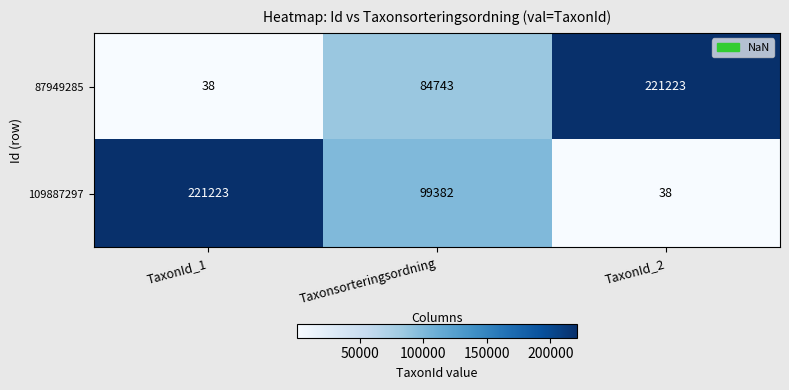

The value of 87949285 at TaxonId_1 is 15. True or false?

False